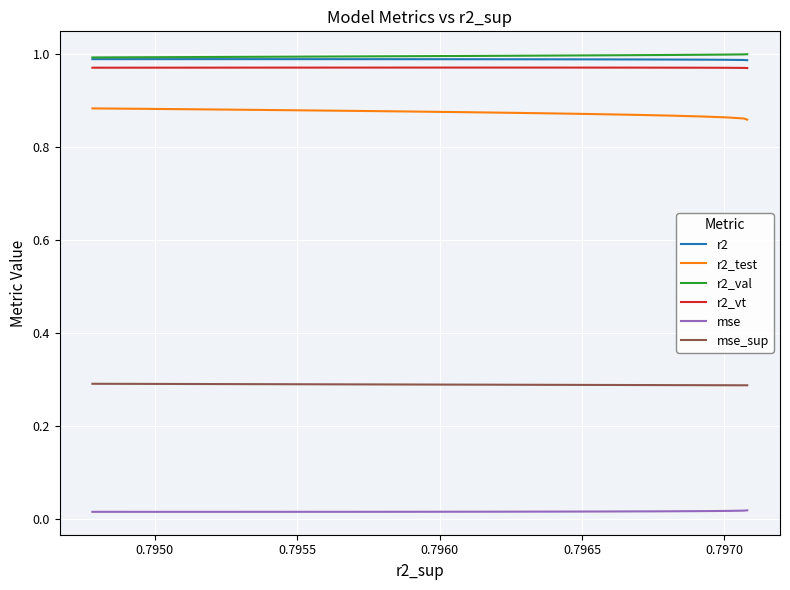

Is this an area chart (filled region under the line)?

No